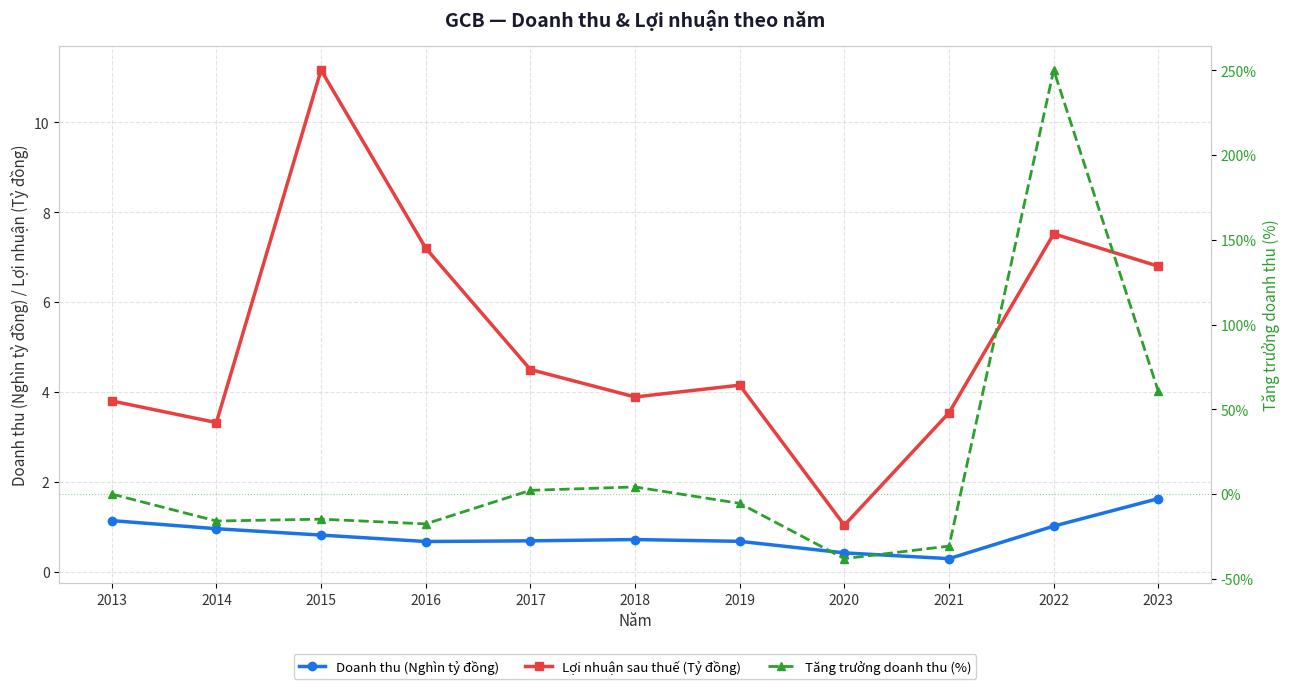

At which category does Lợi nhuận sau thuế (Tỷ đồng) reach its first local peak?

2015